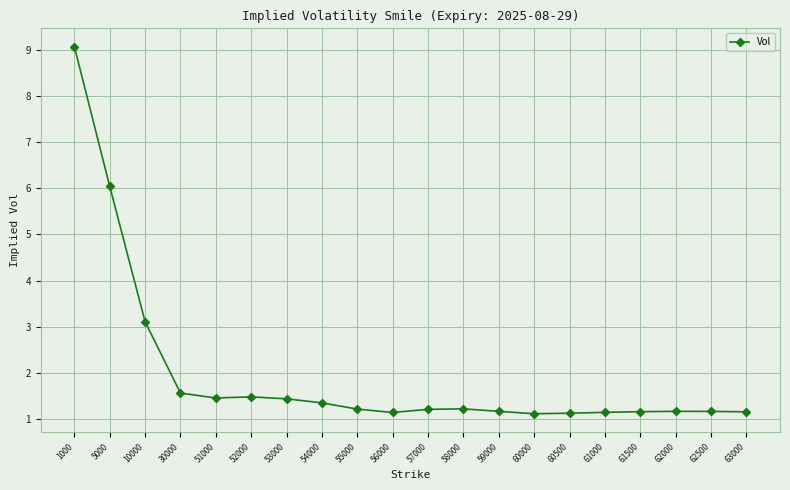

What is the value of the 11th point from the left?

1.2